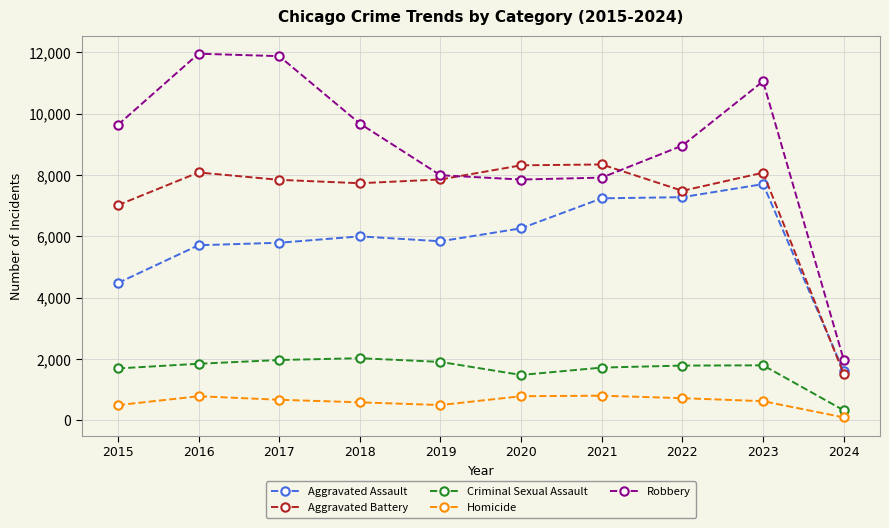

What are all the series names shown in the legend?

Aggravated Assault, Aggravated Battery, Criminal Sexual Assault, Homicide, Robbery